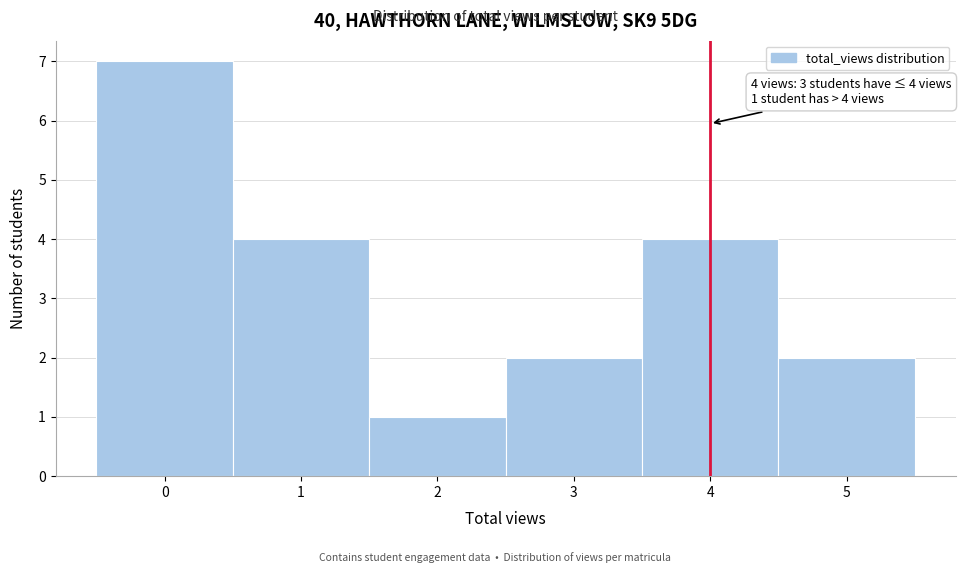

Over which range of the x-axis is the bar tallest?

-0.5 to 0.5